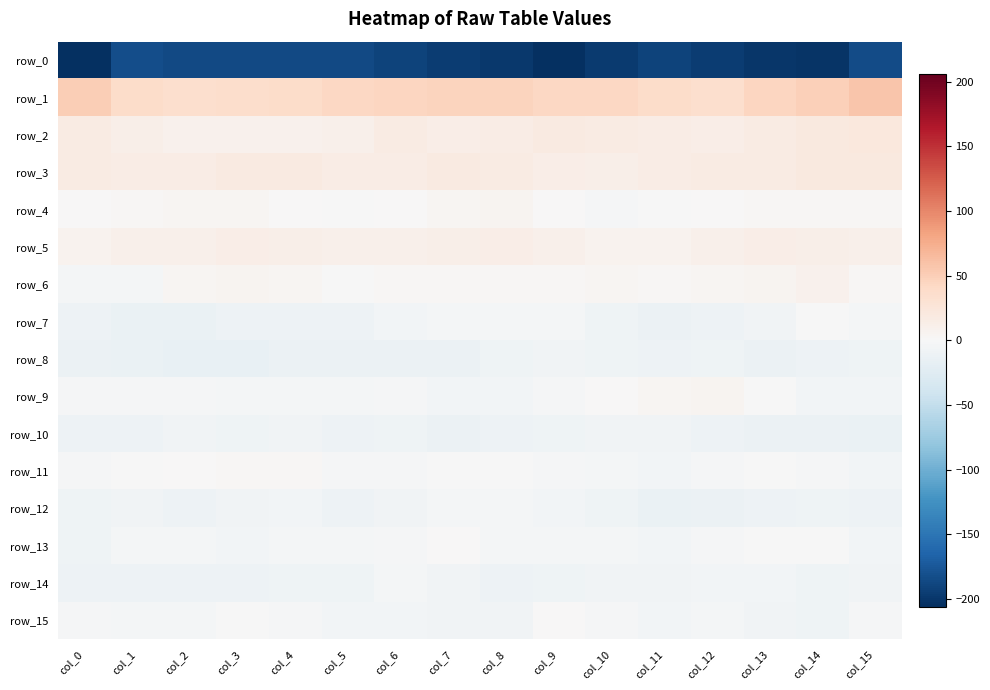

Is the value of row_9 at col_6 greater than the value of row_8 at col_2?

Yes